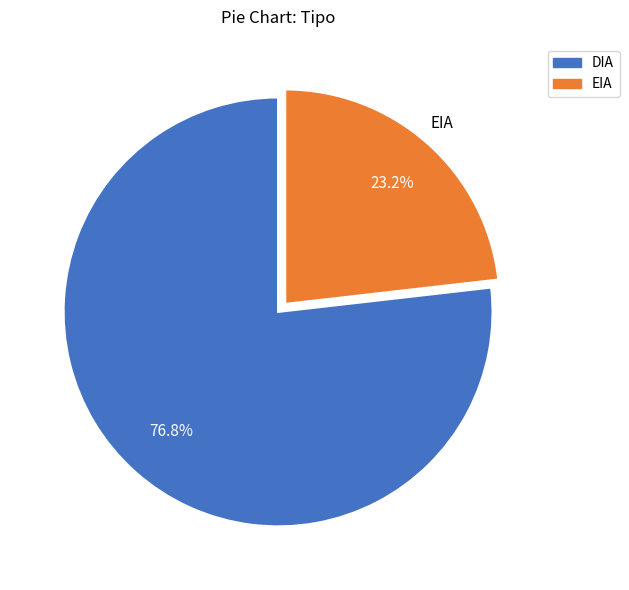

Which category has the smallest portion of the pie?

EIA